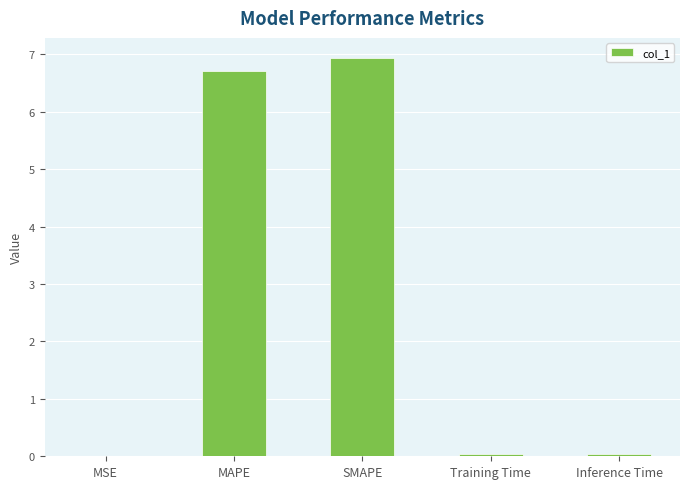

What is the average value?

2.7